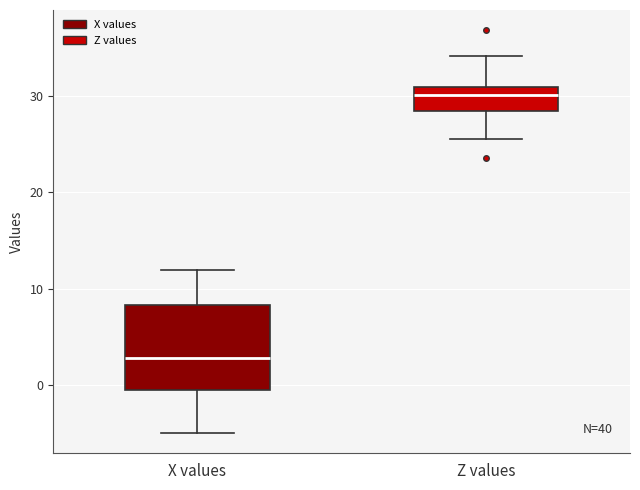

Where is the lower edge of the box for X values on the y-axis? The values are not printed on the chart, so give them approximately, as read against the axis.

-1